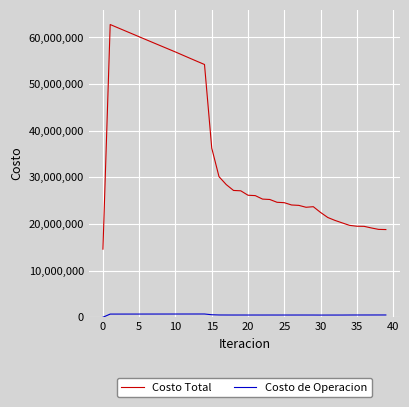

Which series has the largest range (max minus min)?

Costo Total